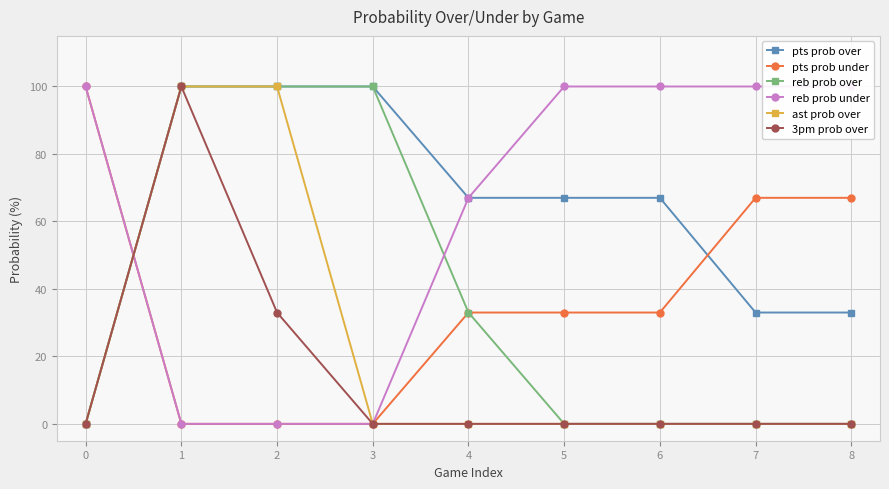

What is the value of the pts prob under point at the 9th from the left?

67